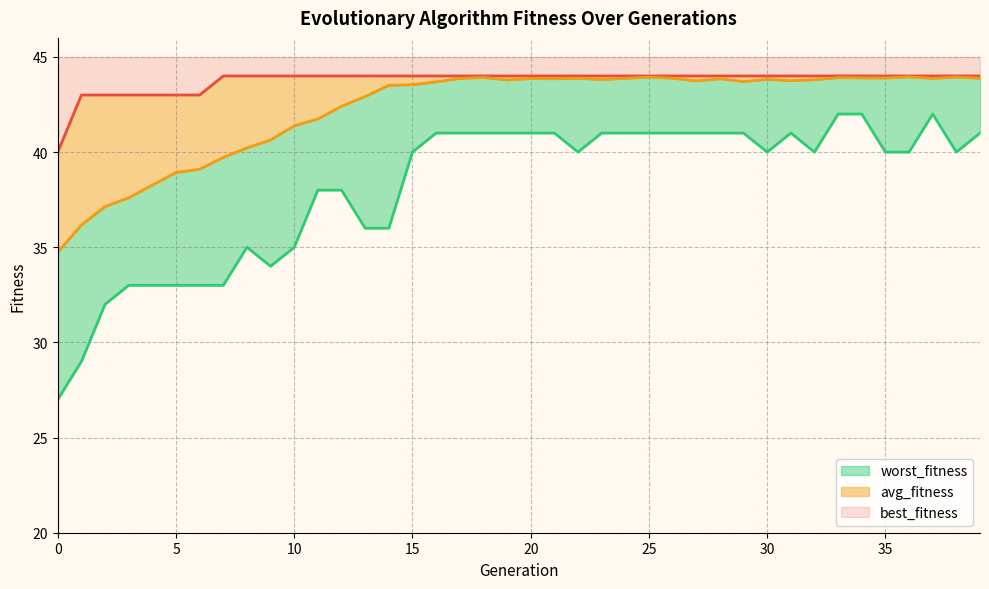

Which series has the largest range (max minus min)?

worst_fitness